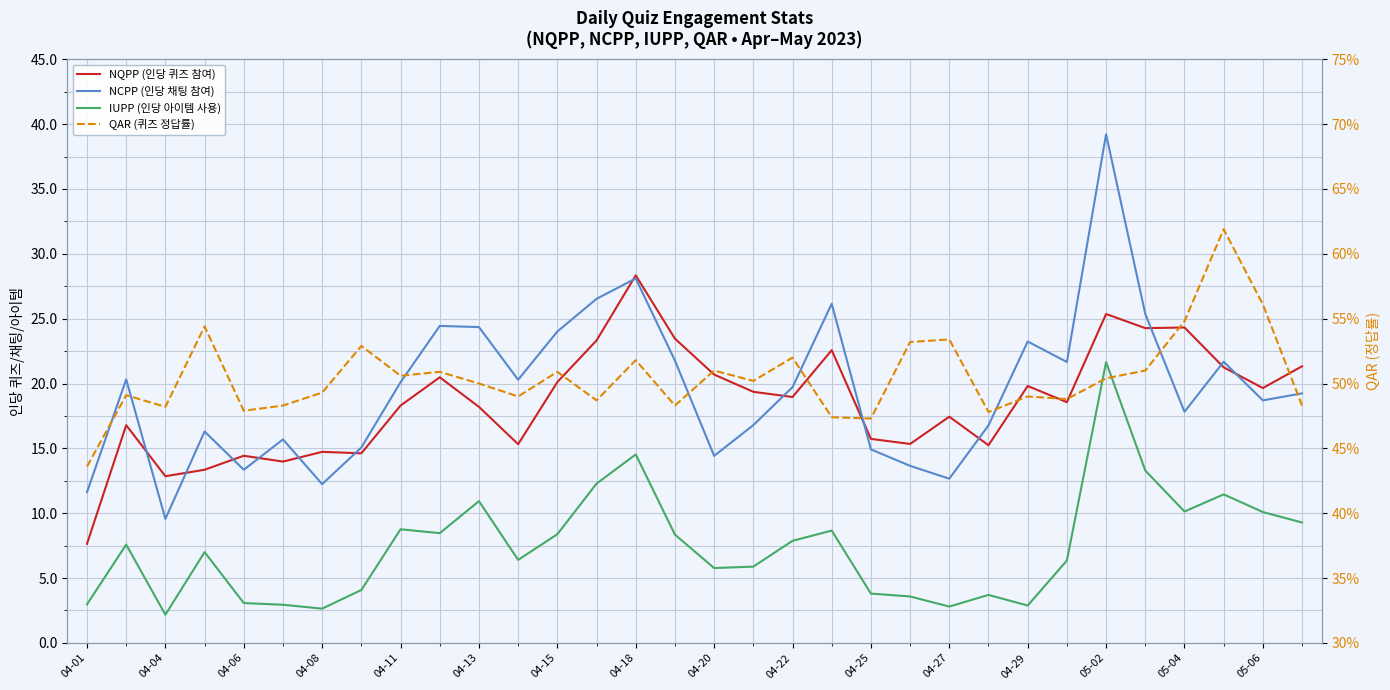

Reading left to right, list all the values displayed in this chart.

NQPP (인당 퀴즈 참여): 7.6	16.8	12.8	13.3	14.4	14.0	14.7	14.6	18.3	20.5	18.2	15.3	20.1	23.3	28.3	23.5	20.7	19.4	19.0	22.6	15.7	15.3	17.4	15.2	19.8	18.6	25.4	24.3	24.3	21.2	19.6	21.3
NCPP (인당 채팅 참여): 11.6	20.3	9.6	16.3	13.3	15.7	12.2	15.1	20.1	24.4	24.4	20.3	24.0	26.5	28.1	21.8	14.4	16.8	19.7	26.1	14.9	13.7	12.7	16.8	23.2	21.7	39.2	25.4	17.8	21.7	18.7	19.2
IUPP (인당 아이템 사용): 3.0	7.6	2.2	7.0	3.1	2.9	2.6	4.1	8.8	8.5	10.9	6.4	8.4	12.3	14.5	8.3	5.8	5.9	7.9	8.7	3.8	3.6	2.8	3.7	2.9	6.3	21.6	13.3	10.1	11.4	10.1	9.3
QAR (퀴즈 정답률): 0.4	0.5	0.5	0.5	0.5	0.5	0.5	0.5	0.5	0.5	0.5	0.5	0.5	0.5	0.5	0.5	0.5	0.5	0.5	0.5	0.5	0.5	0.5	0.5	0.5	0.5	0.5	0.5	0.5	0.6	0.6	0.5